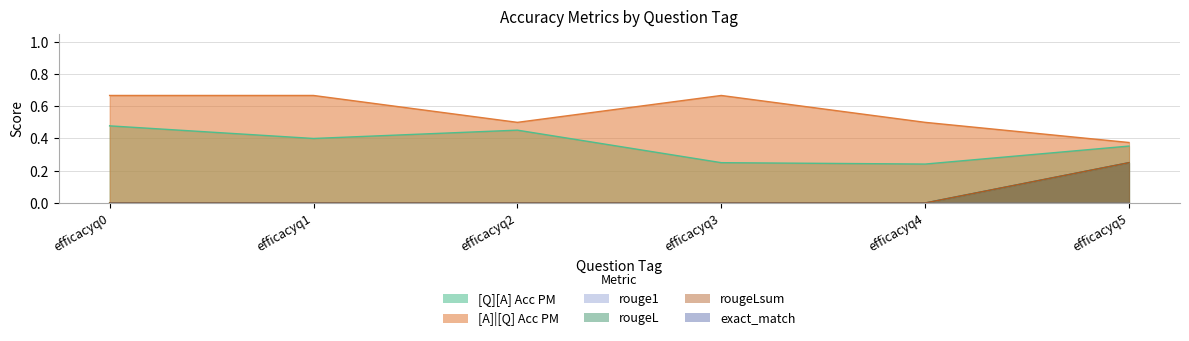

List the labels in order of rouge1 value, smallest first.

efficacyq0, efficacyq1, efficacyq2, efficacyq3, efficacyq4, efficacyq5